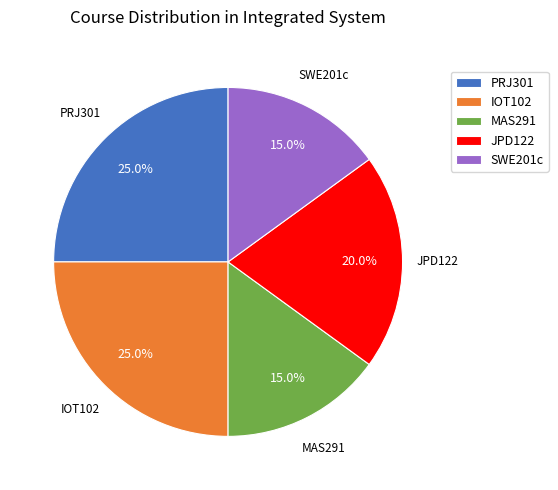

Is JPD122 the majority of the pie?

No